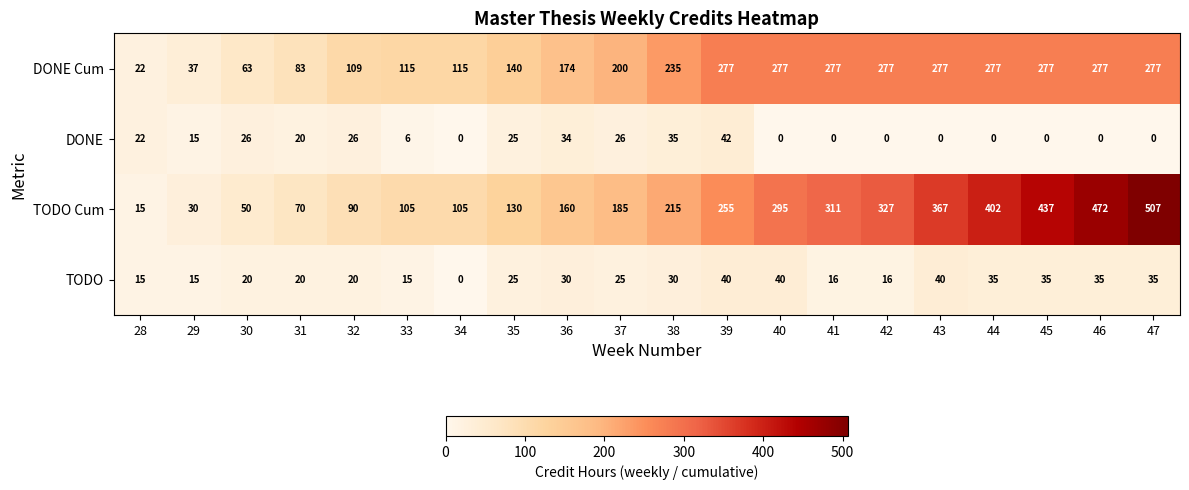

Is it true that TODO equals -22 at 34?

False